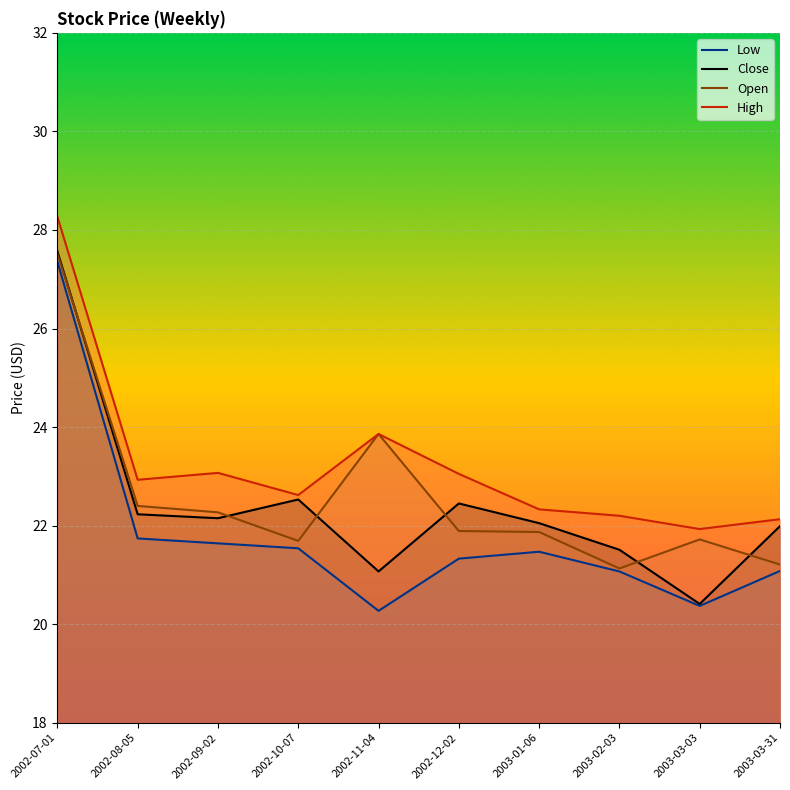

What is the sum of the Close values at 2002-07-01 and 2002-08-05?

49.8